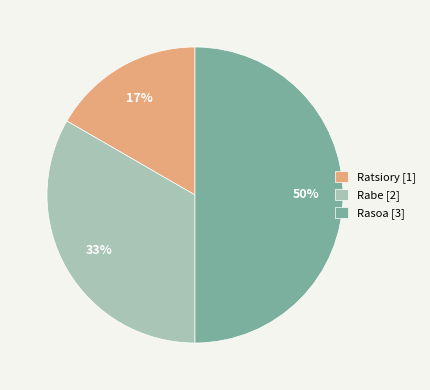

Count the number of slices in the pie.

3